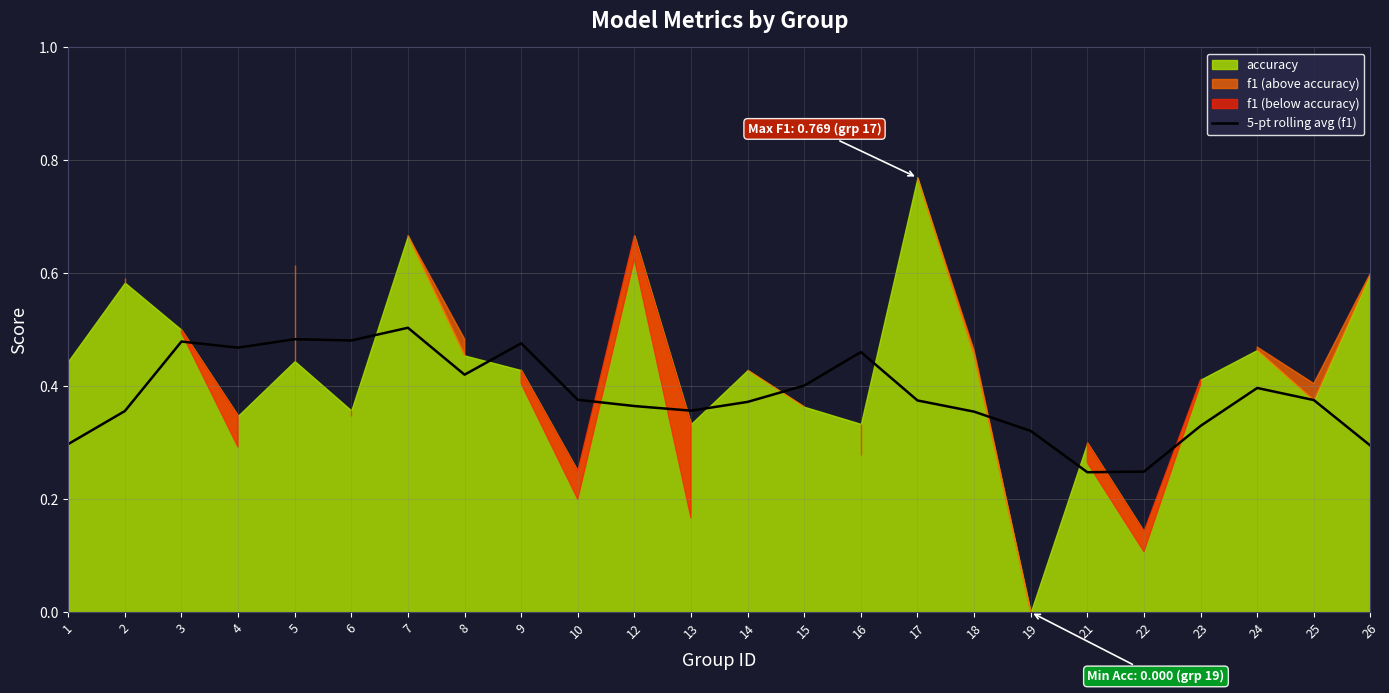

Is it true that 5-pt rolling avg (f1) equals 0.6 at 12?

False